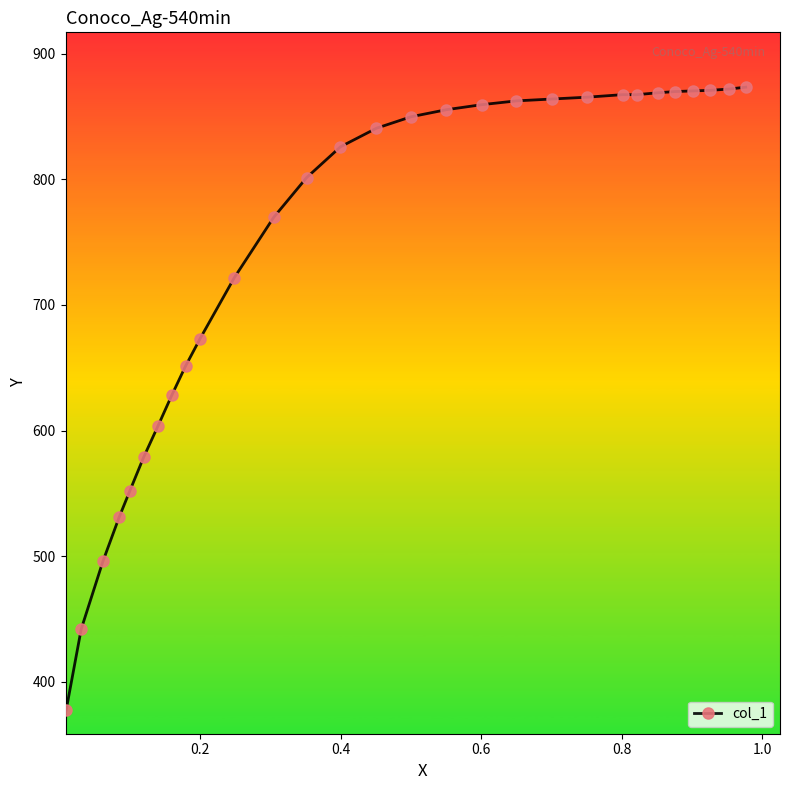

What is the value of the 5th point from the left?

552.2